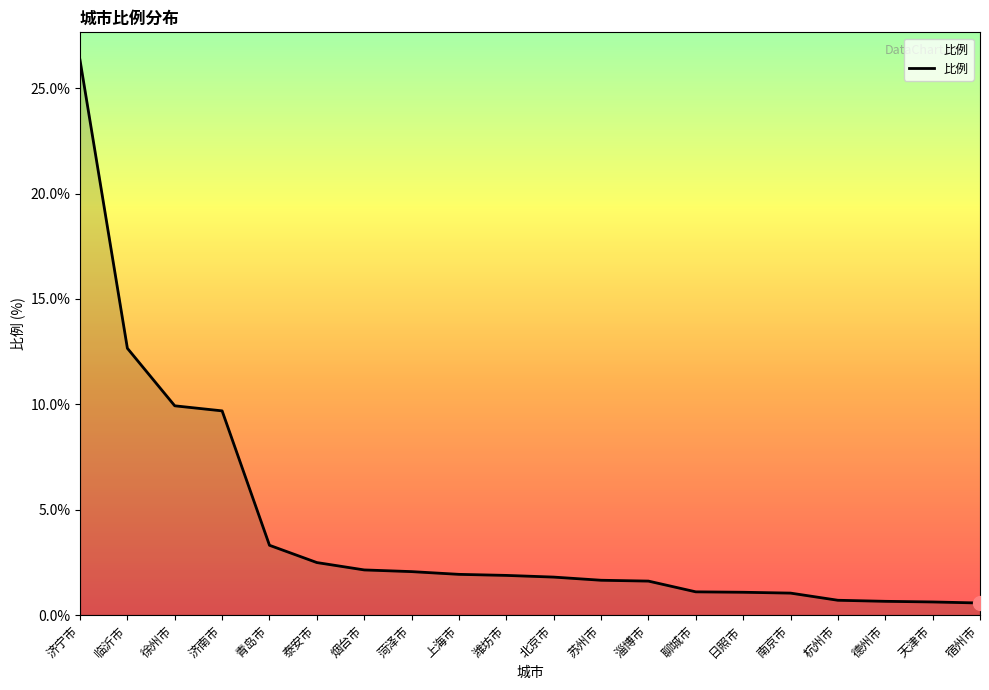

What is the maximum value shown in the chart?

26.3